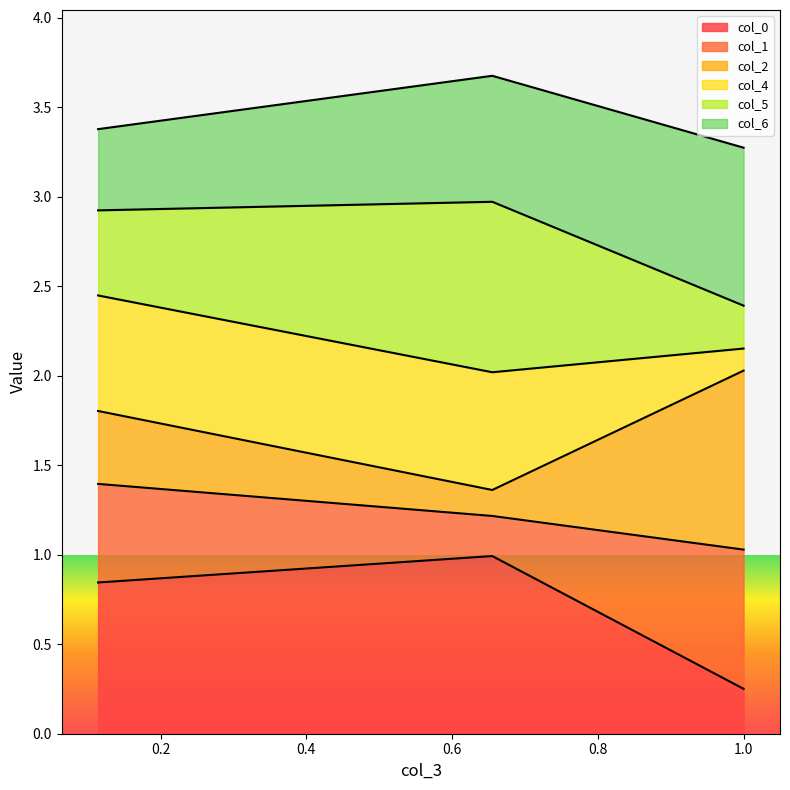

Does the chart have visible grid lines?

No